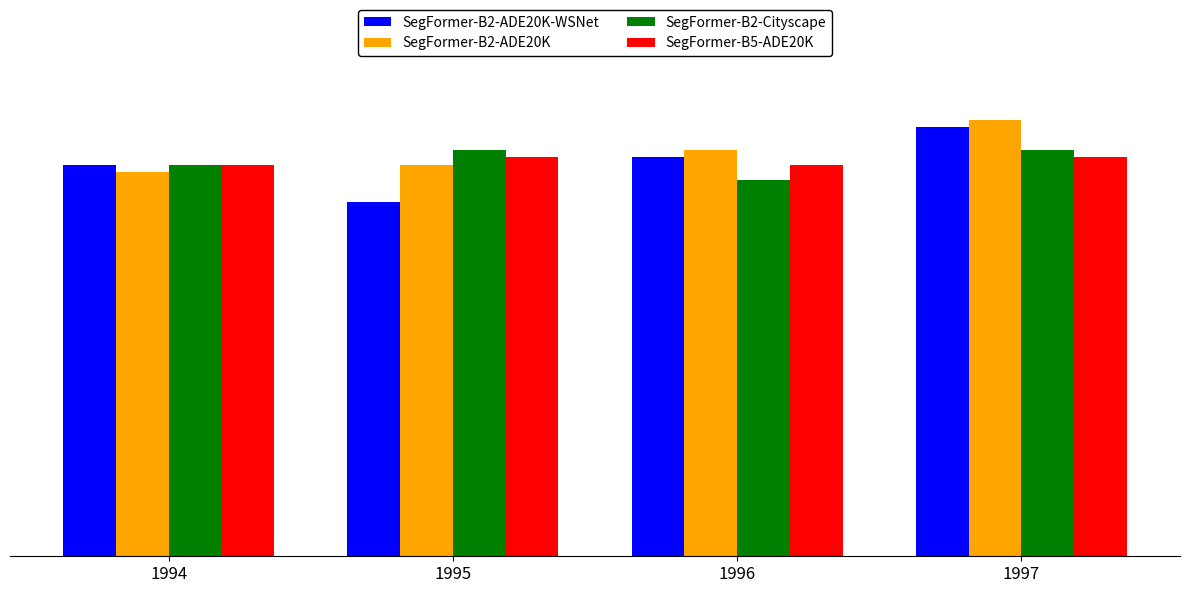

What is the value of the SegFormer-B2-ADE20K bar at the 4th from the left?

58